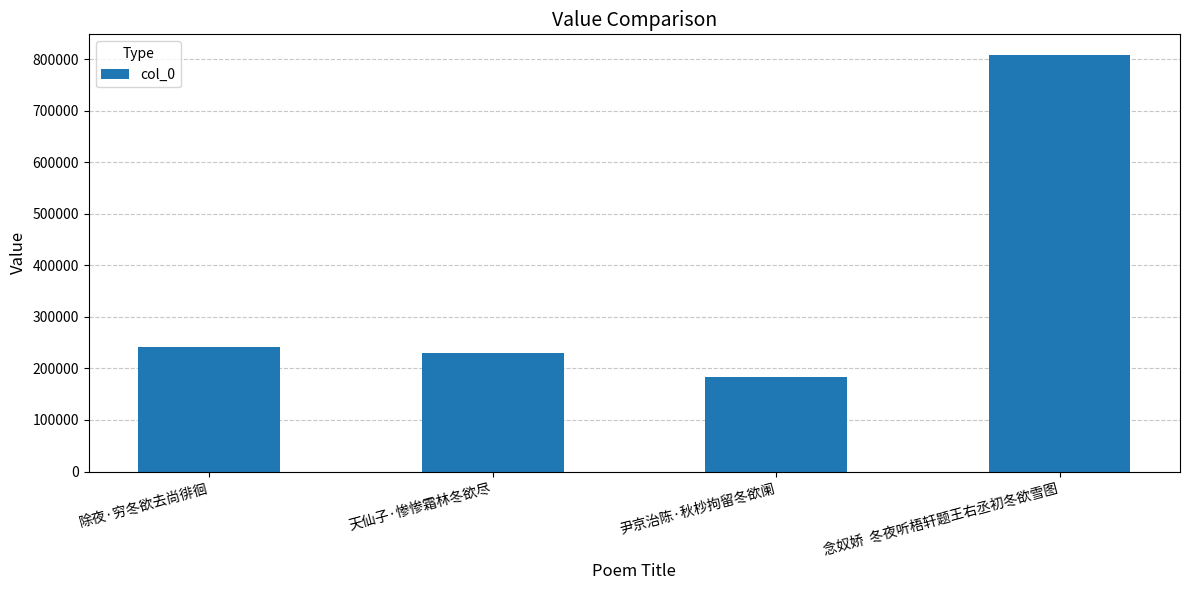

Rank the categories by value from lowest to highest.

尹京治陈·秋杪拘留冬欲阑, 天仙子·惨惨霜林冬欲尽, 除夜·穷冬欲去尚徘徊, 念奴娇  冬夜听梧轩题王右丞初冬欲雪图